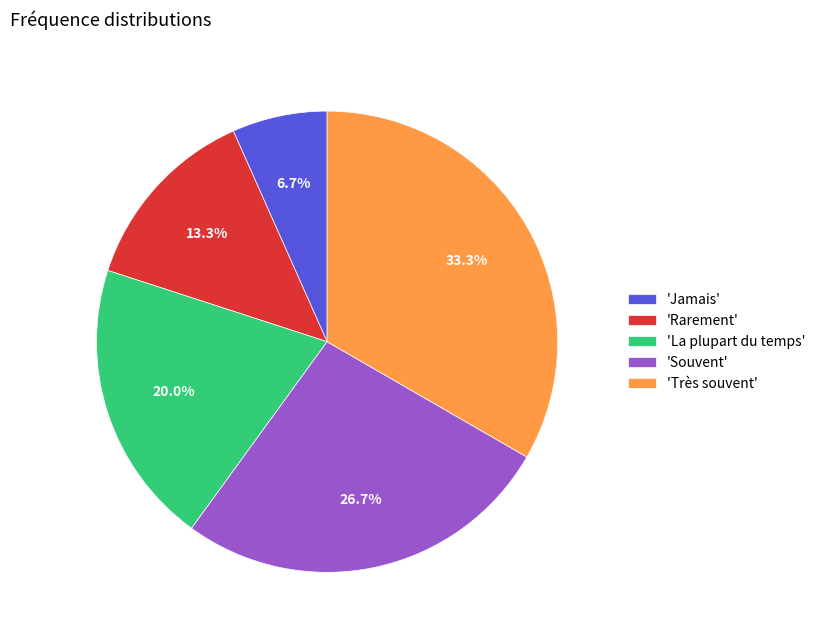

What is the ratio of the value at 'Rarement' to the value at 'Très souvent'?

0.4